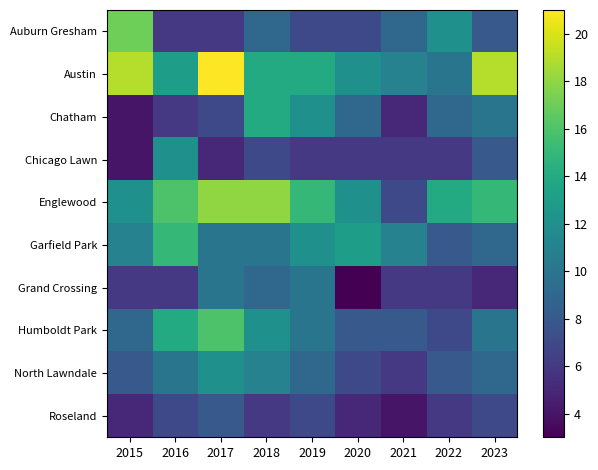

What is the maximum value shown in the chart?

21